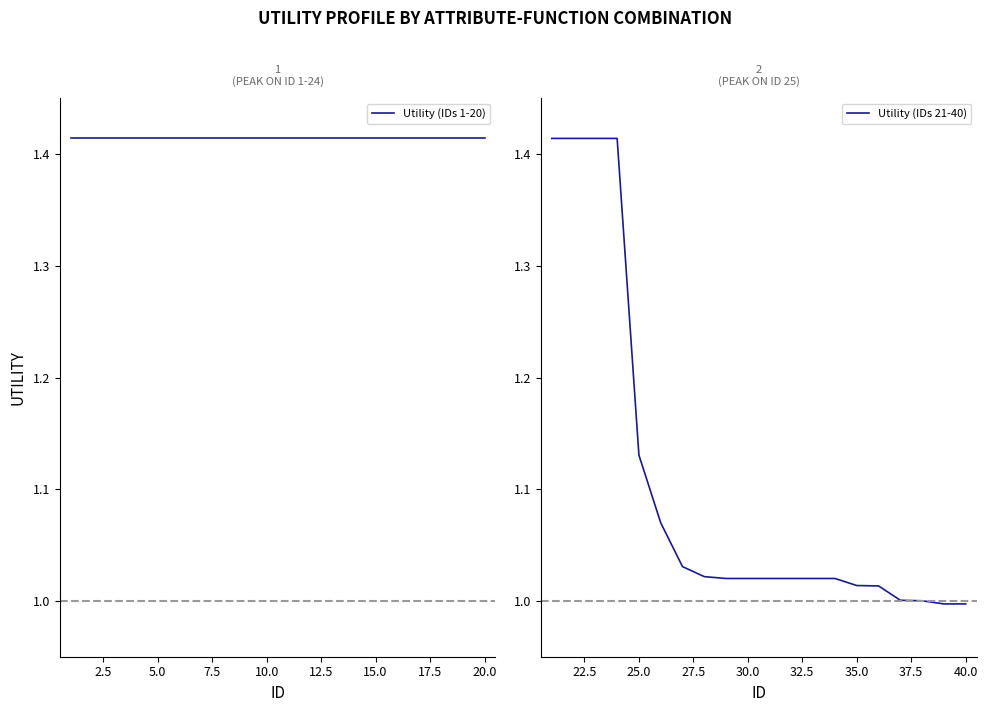

Is it true that Utility (IDs 21-40) equals 1.0 at 40.0?

True